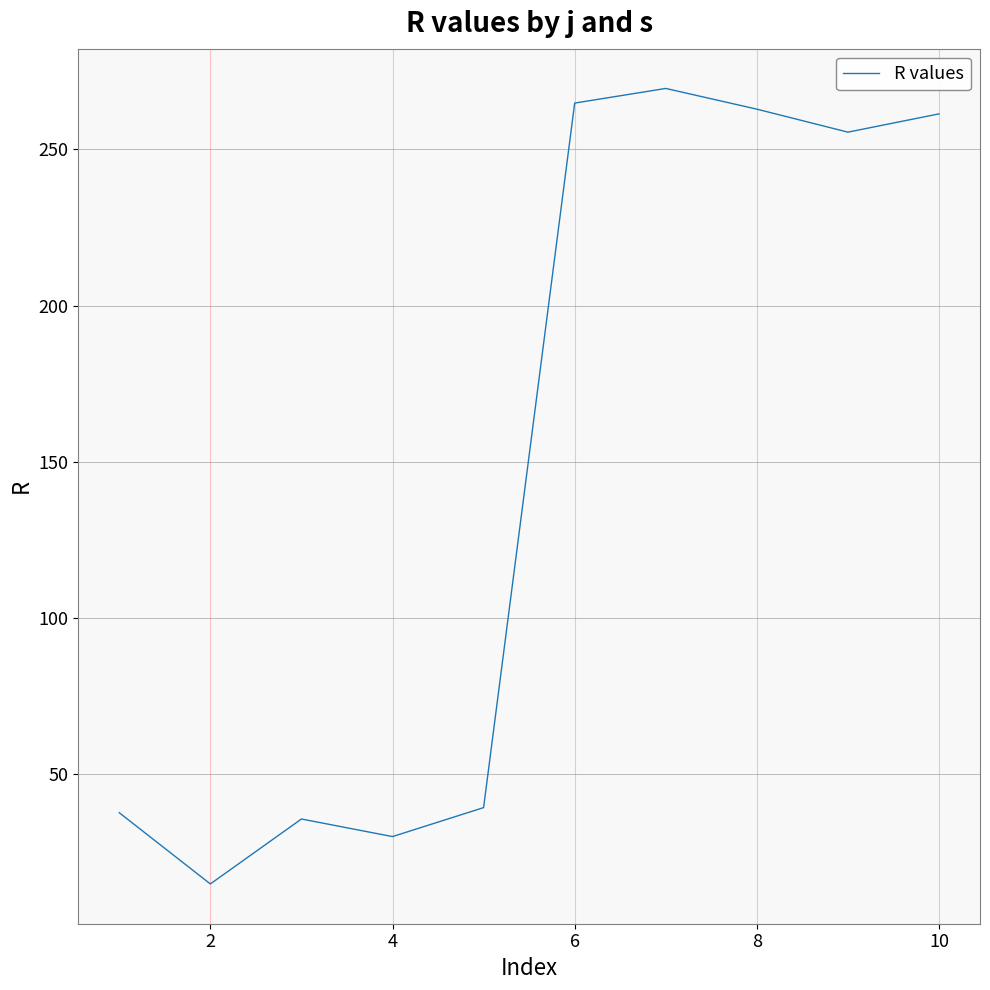

What is the smallest value displayed?

14.9